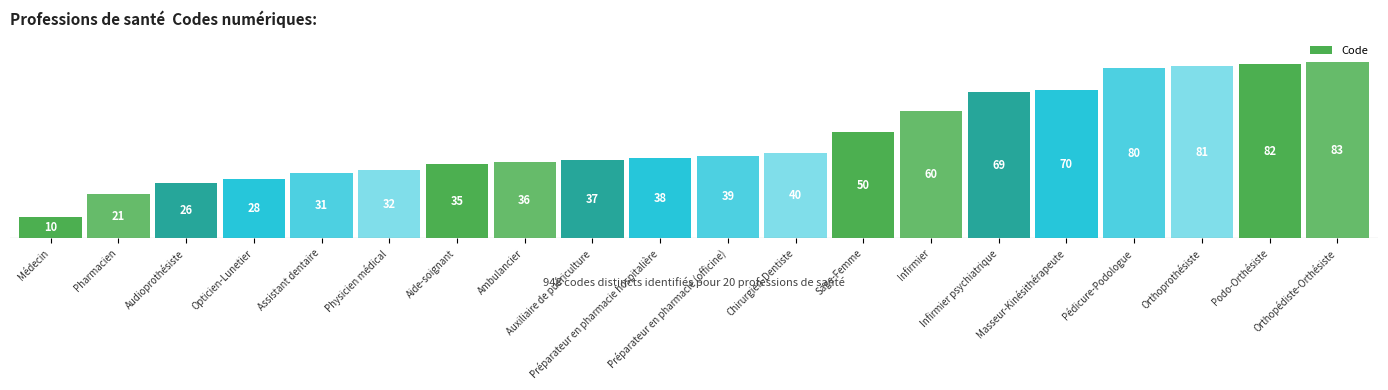

What is the change in value from Assistant dentaire to Podo-Orthésiste?

+51